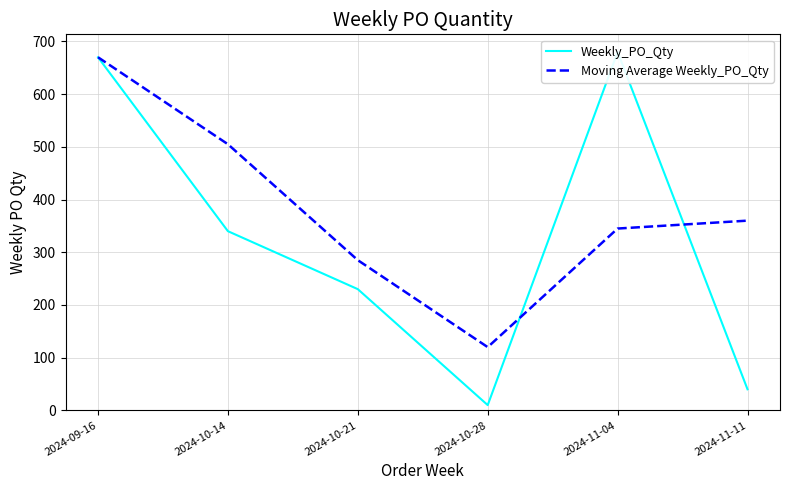

Where is Moving Average Weekly_PO_Qty nearest to the value 395?

2024-11-11